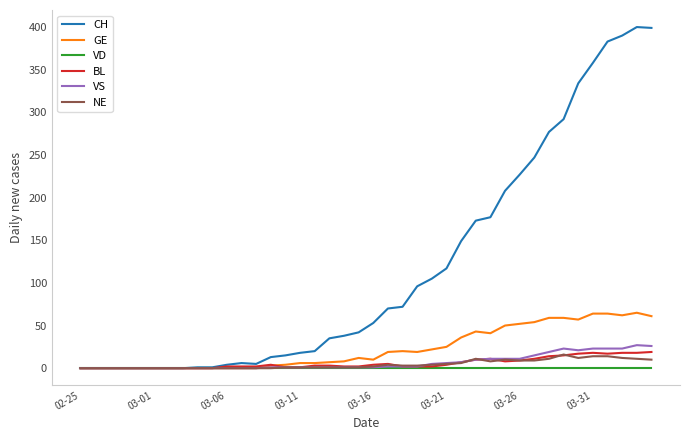

Which series has the widest spread of values?

CH